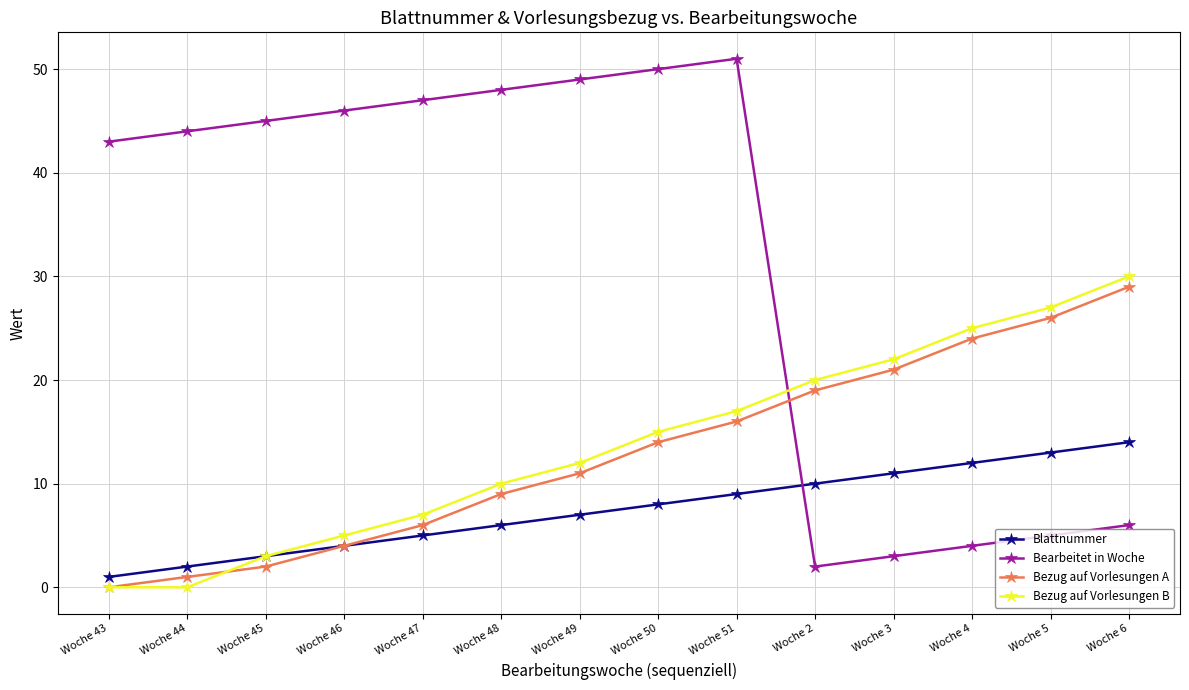

What is the greatest value displayed?

51